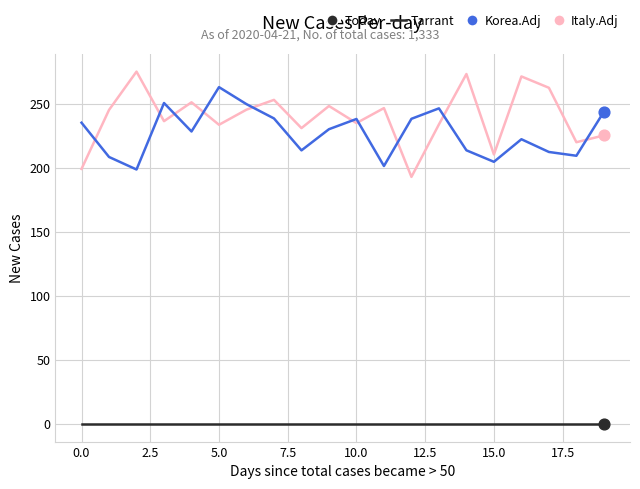

Which series has the largest total across all categories?

Italy.Adj